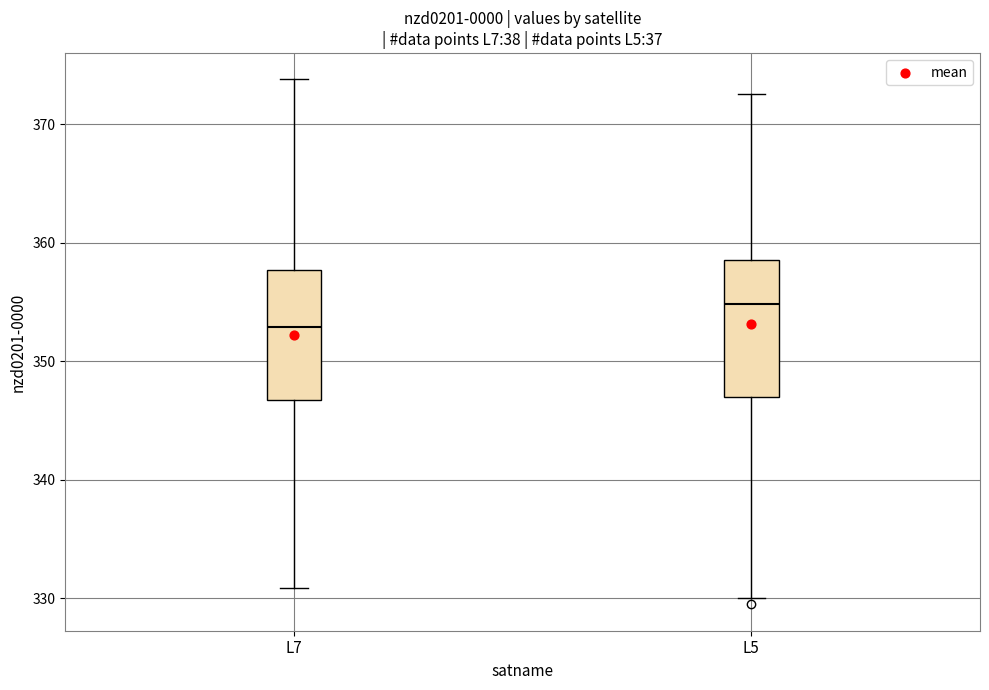

Reading left to right, read every box against the y-axis: the position of its median line, the range the box covers, and the ends of its whiskers. The values are not printed on the chart, so give them approximately, as read against the axis.

L7: median 353, box 347 to 358, whiskers 331 to 374
L5: median 355, box 347 to 359, whiskers 330 to 373